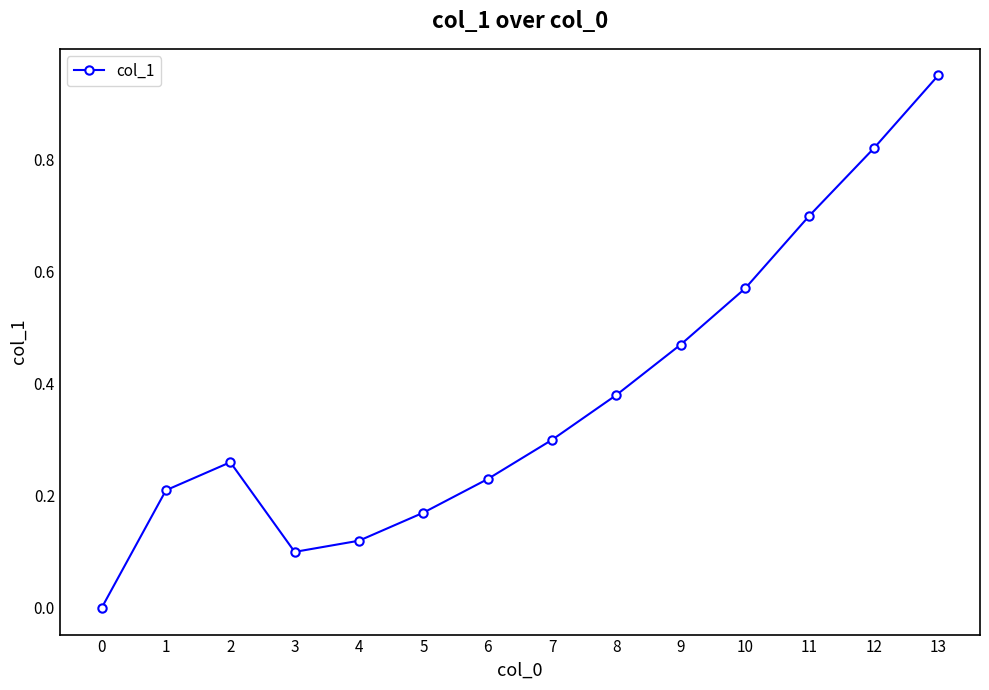

How many positive values are there?

13